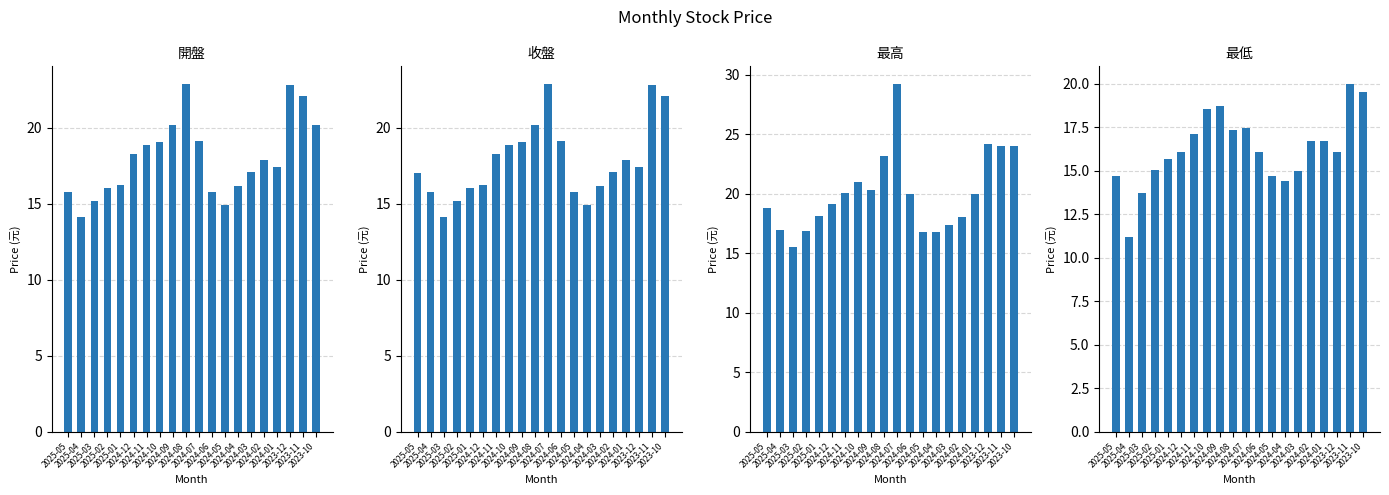

Does the chart contain stacked bars?

No